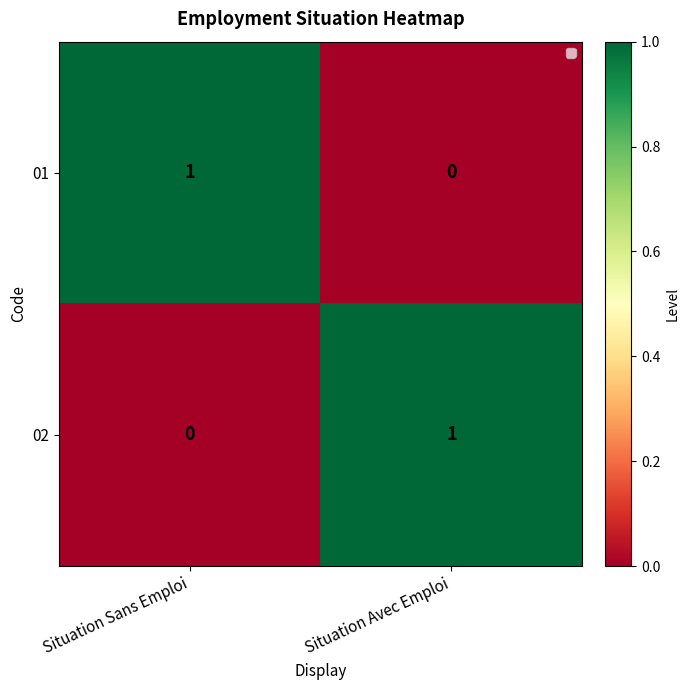

Reading right to left, list all the values displayed in this chart.

01: 0	1
02: 1	0